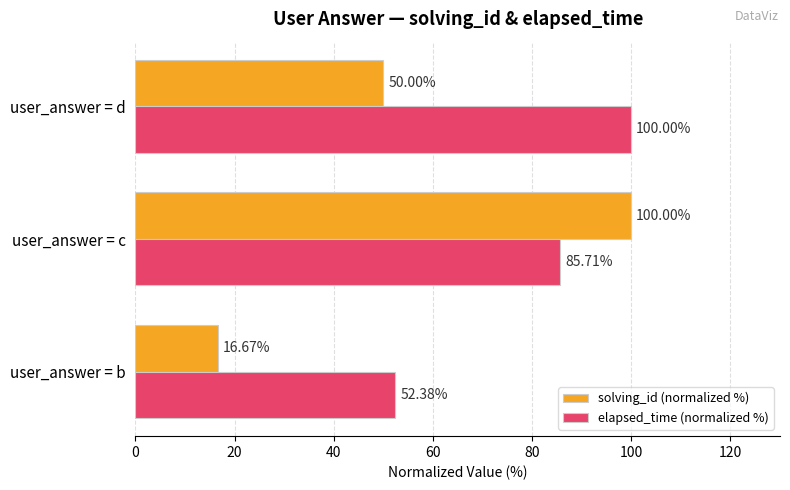

What is the highest value of the solving_id (normalized %) series?

100.0